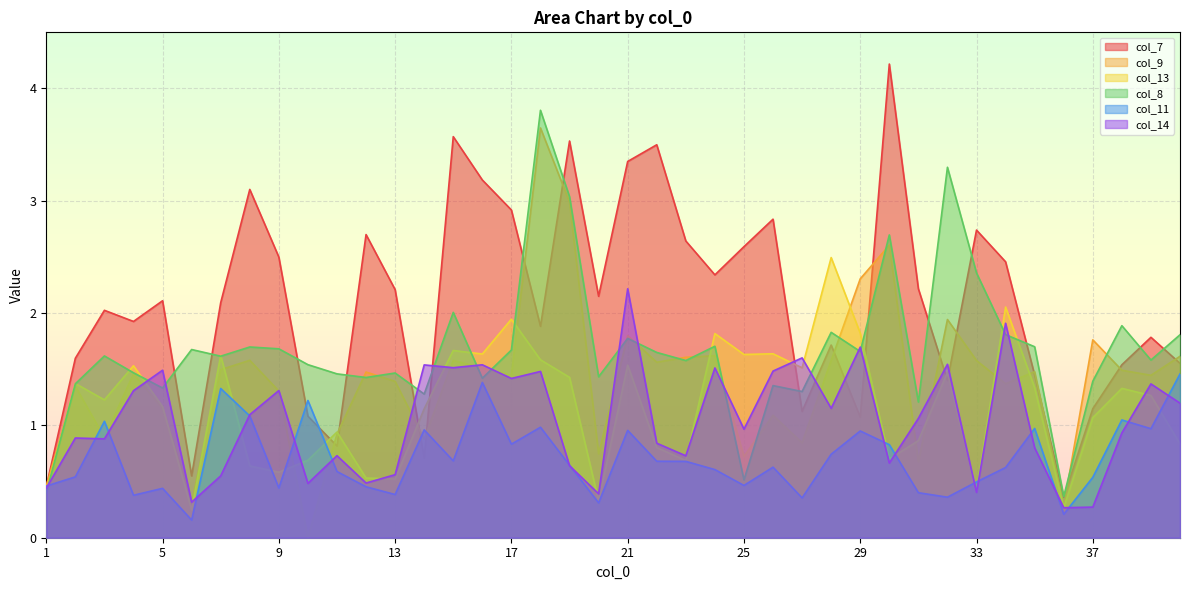

Reading right to left, extract all data points from this chart.

col_7: 1.6	1.8	1.5	1.1	0.4	1.4	2.5	2.7	1.4	2.2	4.2	1.1	1.7	1.1	2.8	2.6	2.3	2.6	3.5	3.4	2.1	3.5	1.9	2.9	3.2	3.6	0.7	2.2	2.7	0.8	1.1	2.5	3.1	2.1	0.6	2.1	1.9	2.0	1.6	0.5
col_9: 1.6	1.4	1.5	1.8	0.3	1.5	1.4	1.6	1.9	0.7	2.6	2.3	1.6	0.8	1.1	0.7	1.6	1.6	1.6	1.8	0.7	3.0	3.6	1.4	1.5	1.6	0.9	1.4	1.5	0.9	0.0	1.3	1.6	1.5	0.3	1.1	1.5	0.9	1.3	0.5
col_13: 0.8	1.3	1.3	1.1	0.3	1.3	2.1	0.4	1.5	0.9	0.7	1.8	2.5	1.5	1.6	1.6	1.8	0.7	0.8	1.5	0.3	1.4	1.6	1.9	1.6	1.7	1.1	0.5	0.5	0.9	0.7	0.6	0.6	1.6	0.2	1.2	1.5	1.2	1.4	0.4
col_8: 1.8	1.6	1.9	1.4	0.4	1.7	1.8	2.4	3.3	1.2	2.7	1.7	1.8	1.3	1.4	0.5	1.7	1.6	1.6	1.8	1.4	3.0	3.8	1.7	1.4	2.0	1.3	1.5	1.4	1.5	1.5	1.7	1.7	1.6	1.7	1.3	1.5	1.6	1.4	0.4
col_11: 1.5	1.0	1.0	0.5	0.2	1.0	0.6	0.5	0.4	0.4	0.8	1.0	0.7	0.4	0.6	0.5	0.6	0.7	0.7	1.0	0.3	0.6	1.0	0.8	1.4	0.7	1.0	0.4	0.5	0.6	1.2	0.4	1.1	1.3	0.2	0.4	0.4	1.0	0.5	0.5
col_14: 1.2	1.4	0.9	0.3	0.3	0.8	1.9	0.4	1.5	1.1	0.7	1.7	1.2	1.6	1.5	1.0	1.5	0.7	0.8	2.2	0.4	0.6	1.5	1.4	1.5	1.5	1.5	0.6	0.5	0.7	0.5	1.3	1.1	0.6	0.3	1.5	1.3	0.9	0.9	0.4